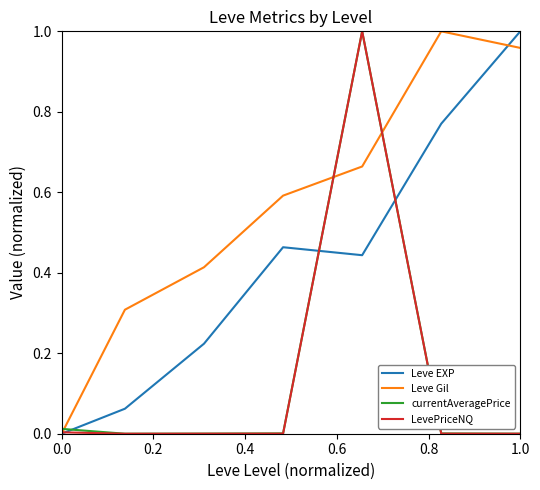

After their last crossing, which series has the higher values: currentAveragePrice or Leve EXP?

Leve EXP